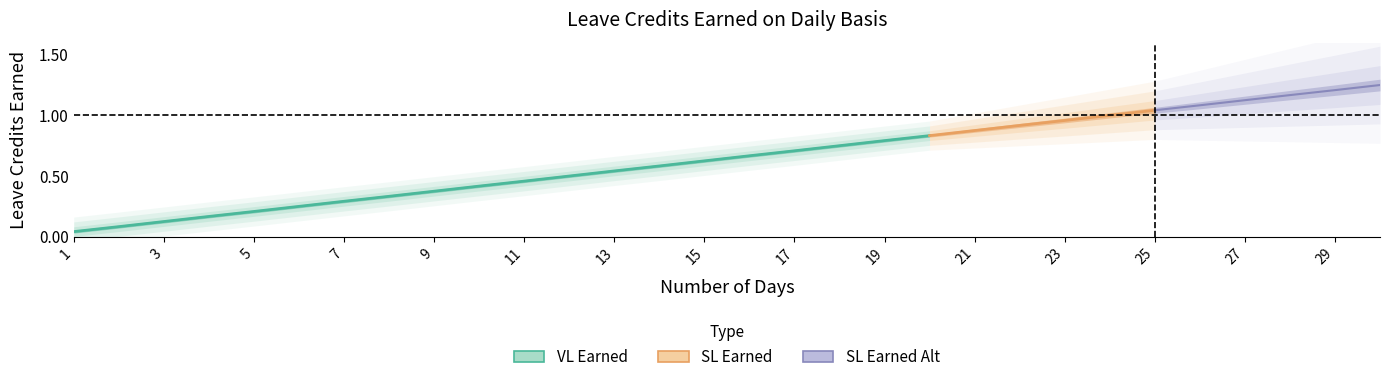

What are all the series names shown in the legend?

VL Earned, SL Earned, SL Earned Alt